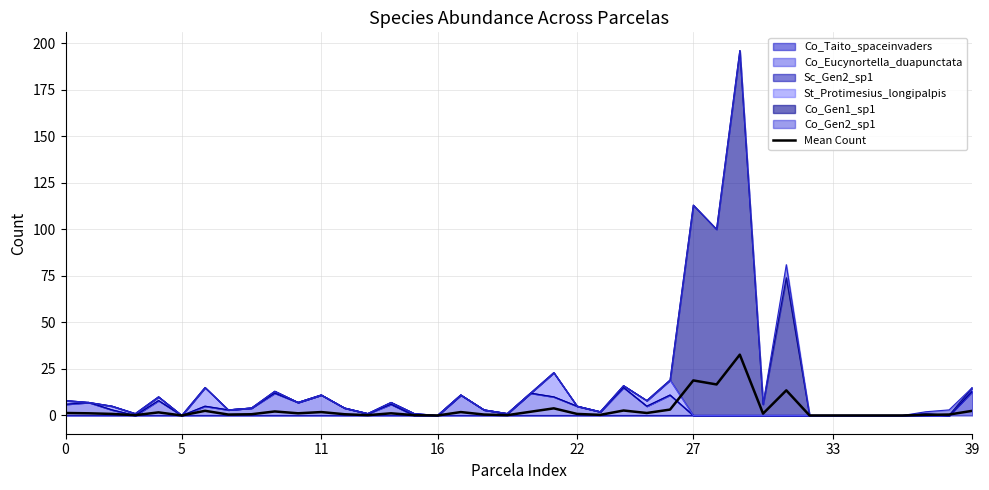

How many lines are shown in the chart?

1